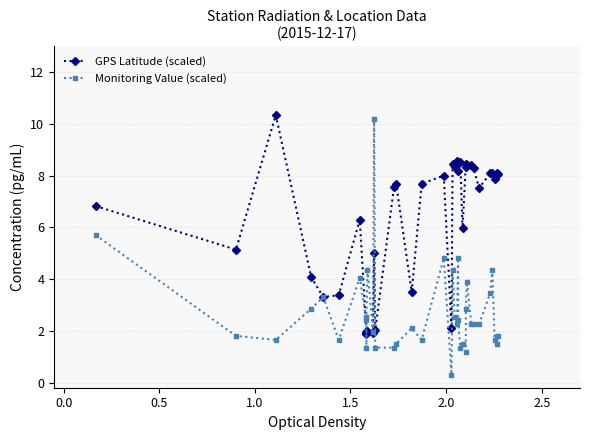

What are all the series names shown in the legend?

GPS Latitude (scaled), Monitoring Value (scaled)